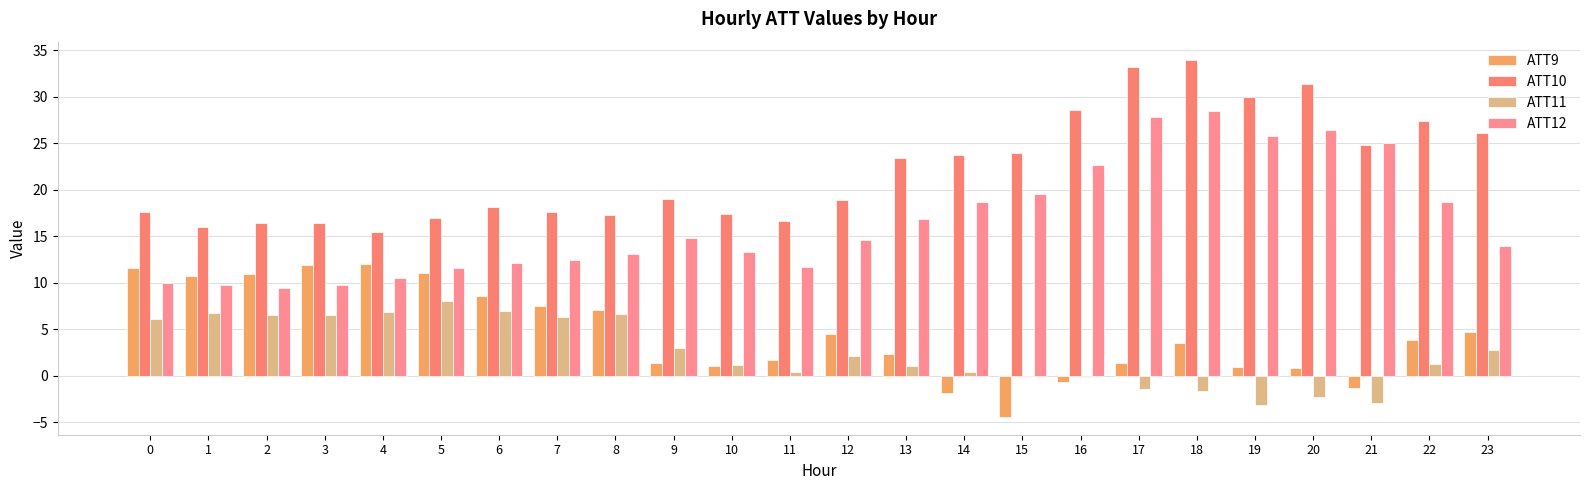

What is the approximate value of ATT11 at 9?

3.0